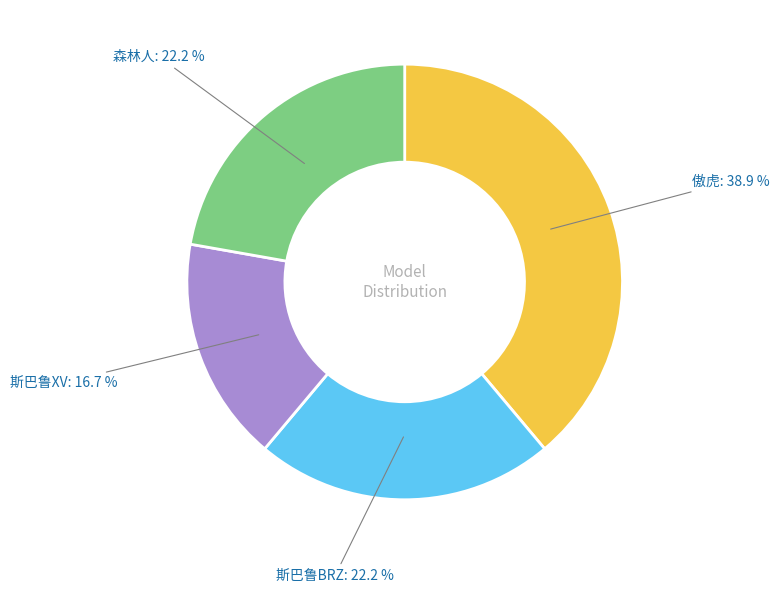

Is there a majority slice in this chart?

No